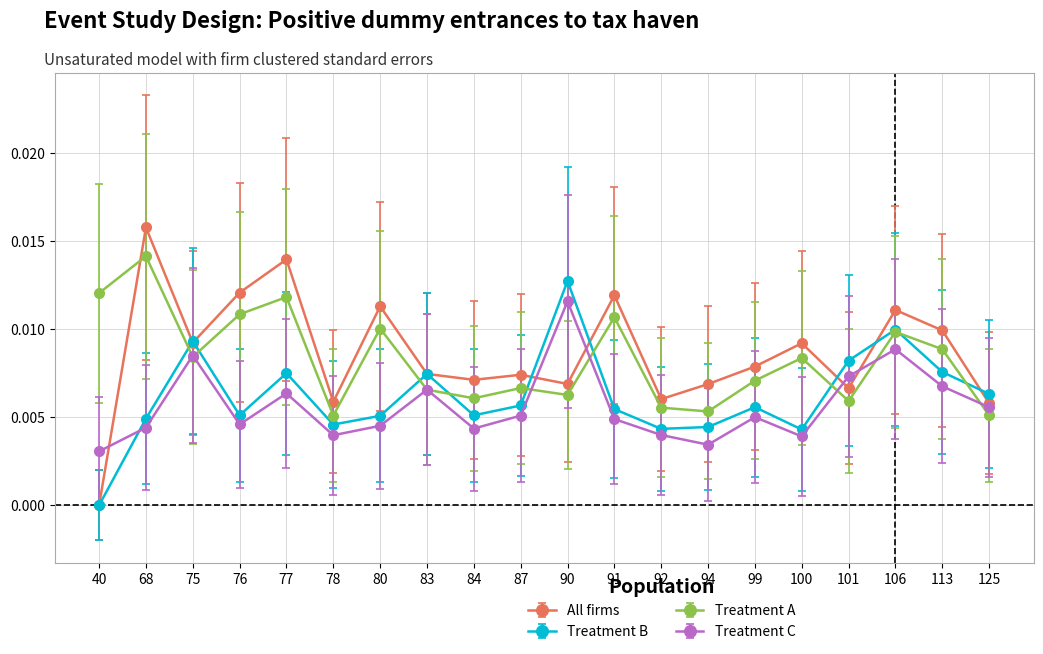

Is this an area chart (filled region under the line)?

No